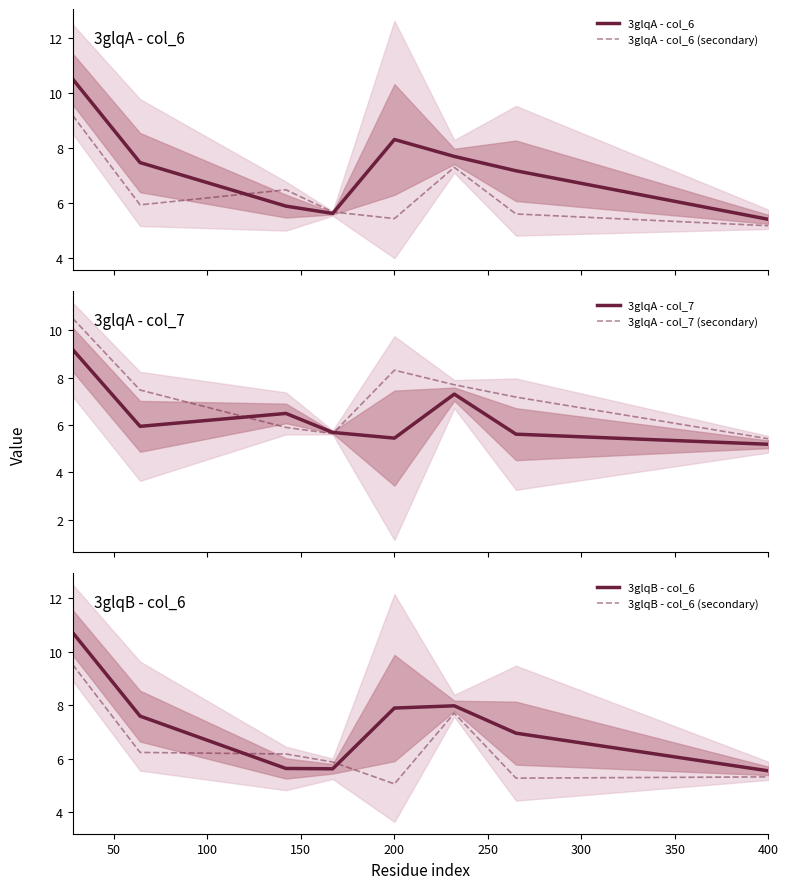

What are all the series names shown in the legend?

3glqA - col_6, 3glqA - col_6 (secondary), 3glqA - col_7, 3glqA - col_7 (secondary), 3glqB - col_6, 3glqB - col_6 (secondary)